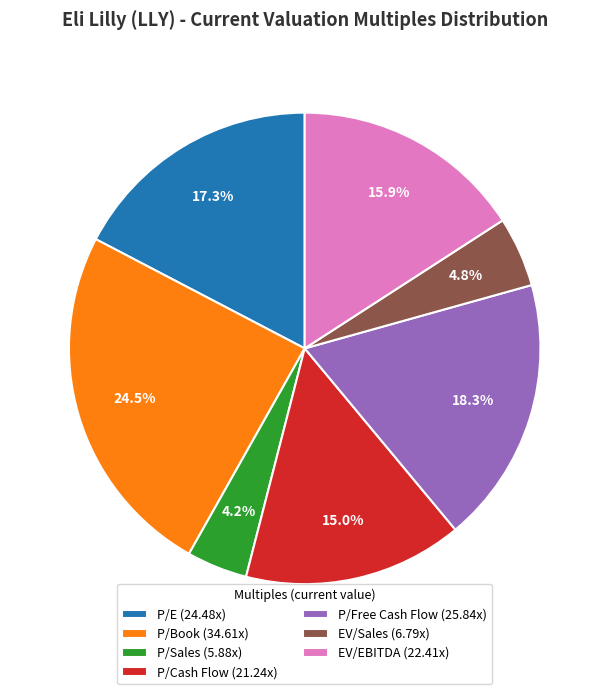

What is the largest slice in the pie chart?

P/Book